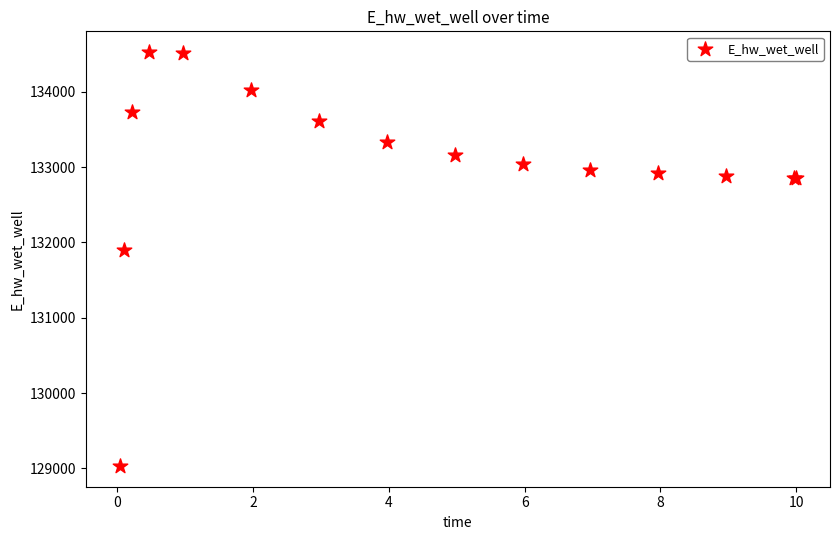

What Y value in the scatter plot is closest to 131779?

131898.8